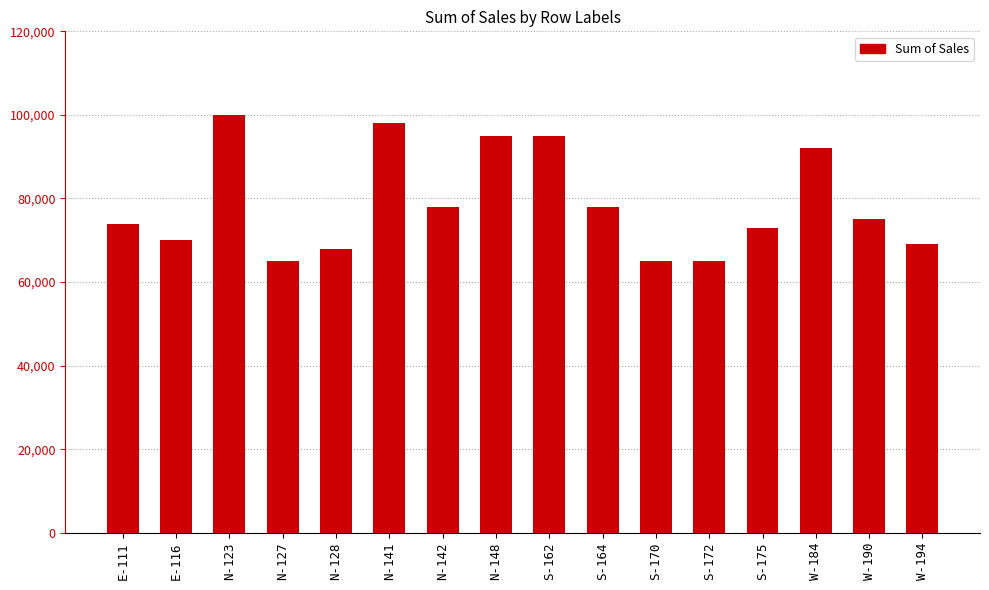

The value at N-123 is 100000. True or false?

True